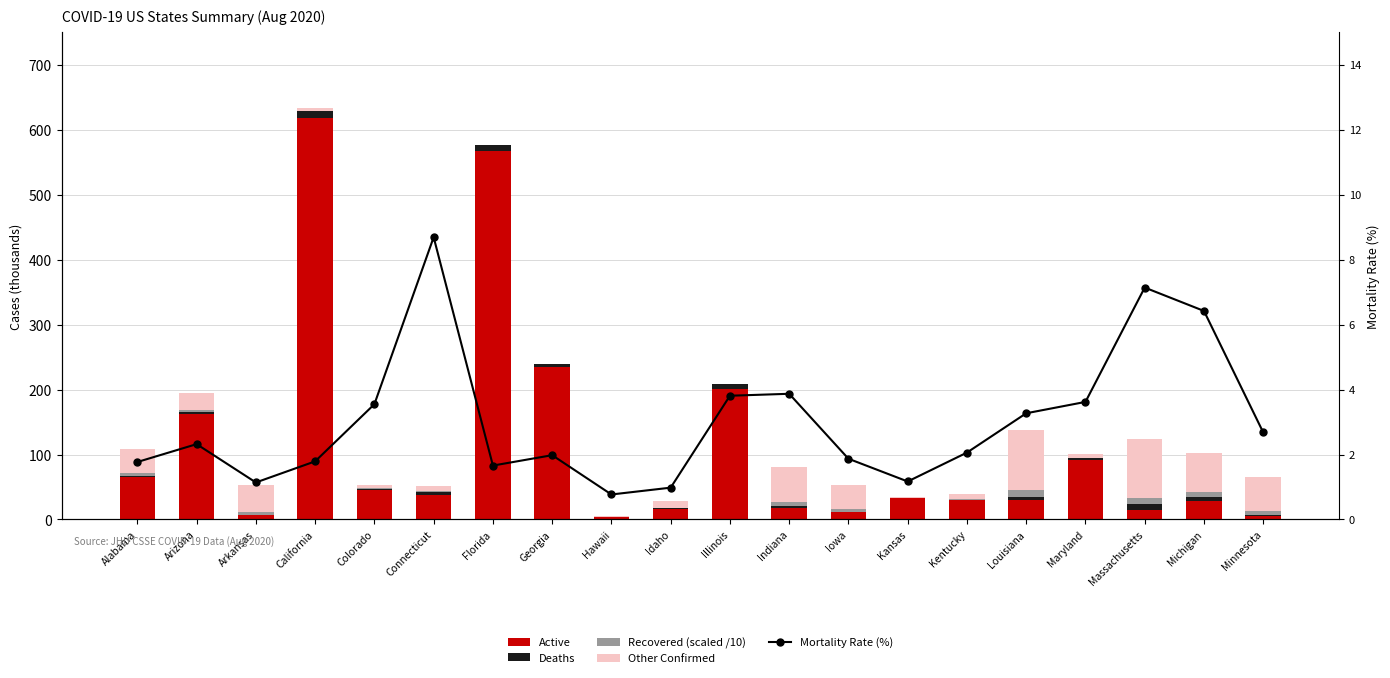

Which label corresponds to the smallest value in the chart?

California